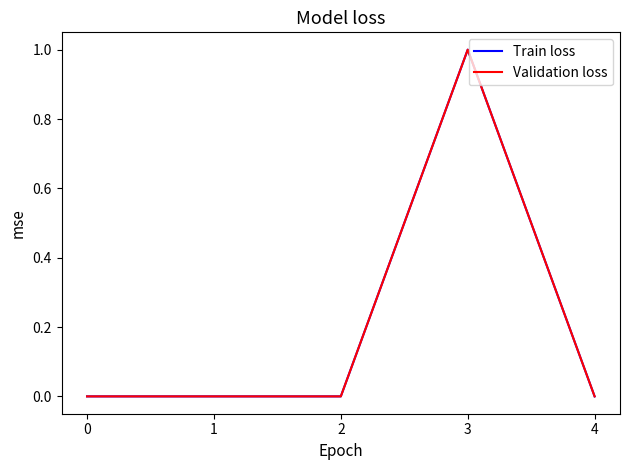

Does the chart have visible grid lines?

No